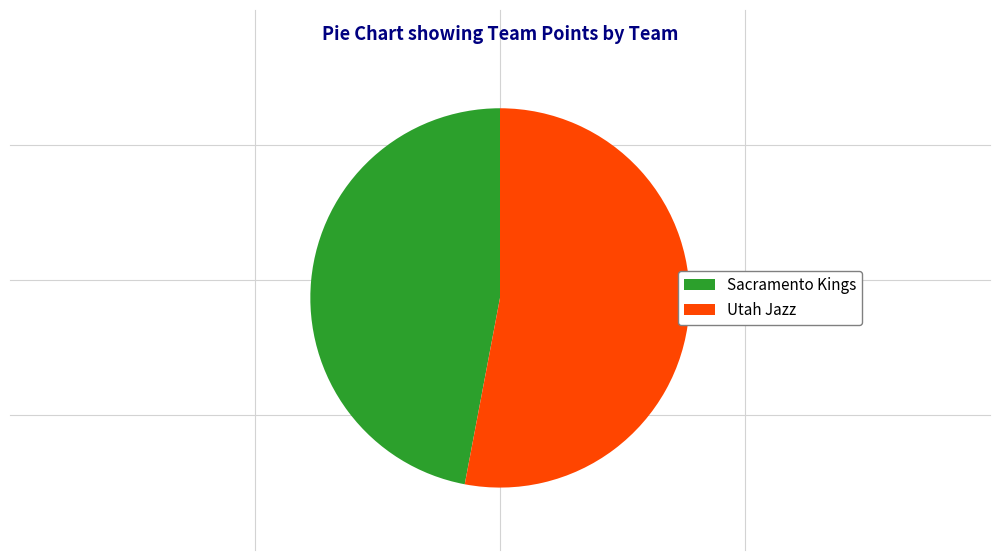

What is the smallest slice in the pie chart?

Sacramento Kings